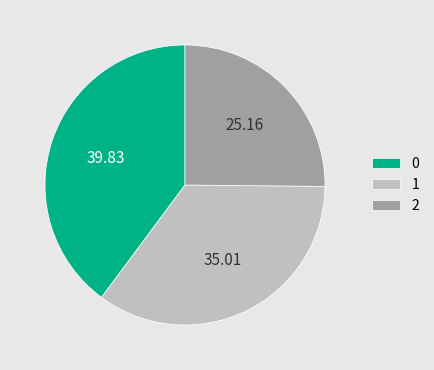

Combined, do 0 and 2 account for over 50%?

Yes